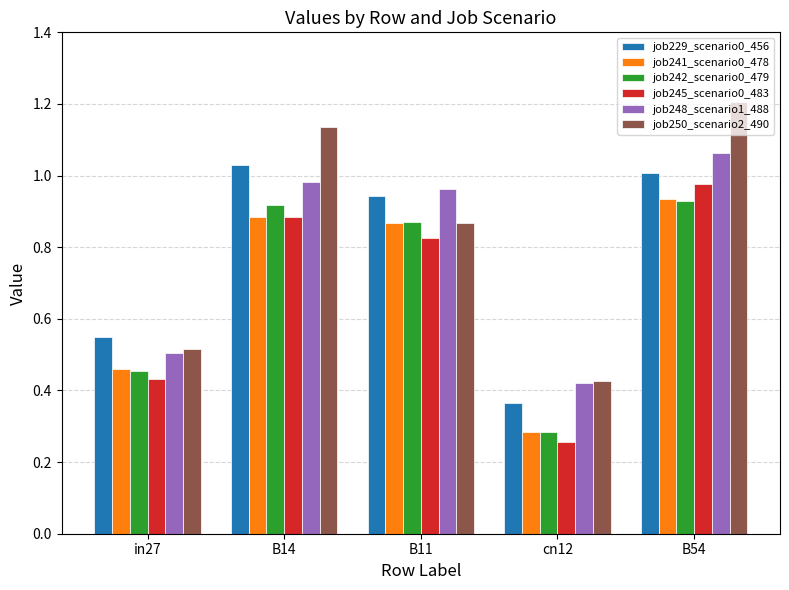

Which label corresponds to the largest value in the chart?

B54